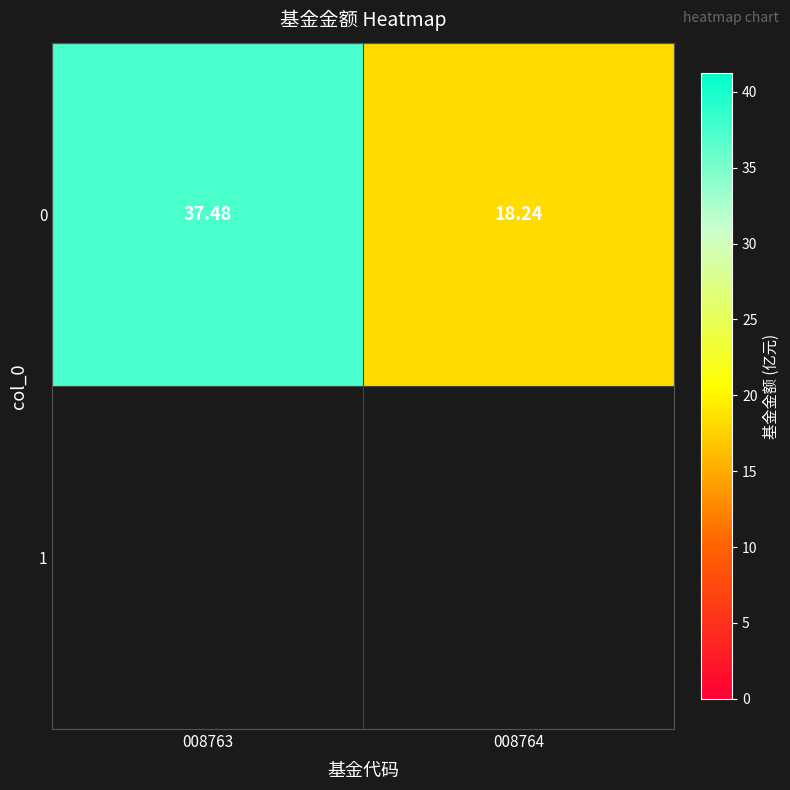

List the labels in order of value, smallest first.

008764, 008763